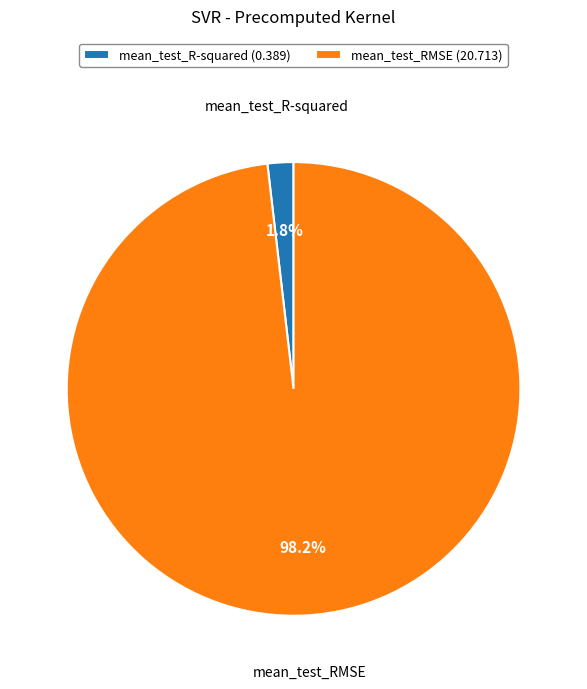

What percentage do mean_test_R-squared and mean_test_RMSE together represent?

100.0%